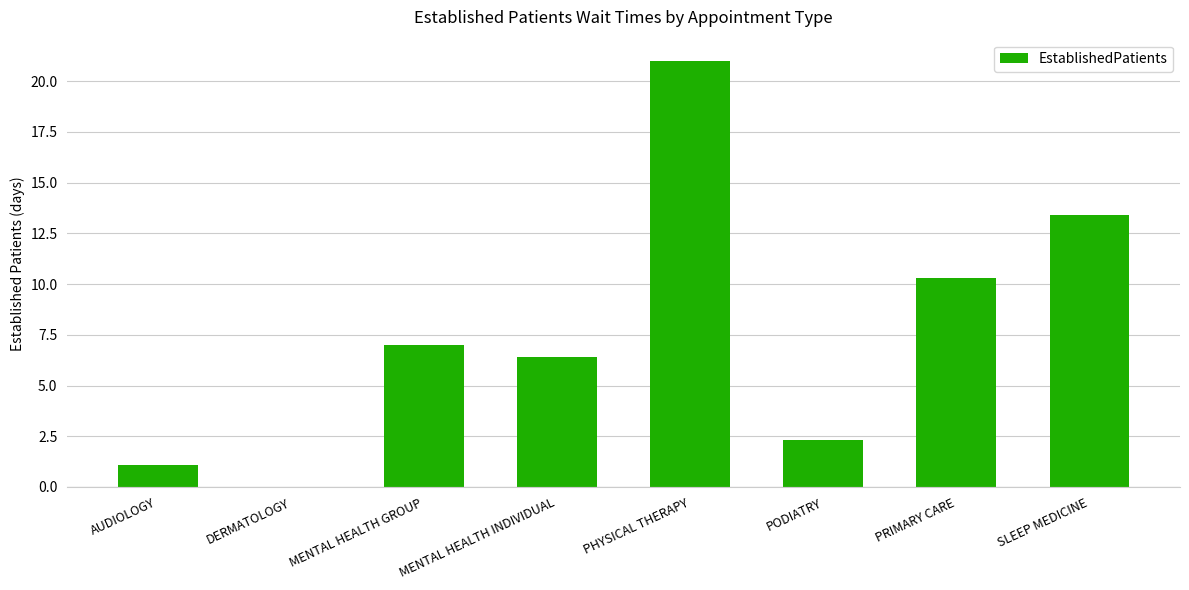

What is the approximate value at PRIMARY CARE?

10.3